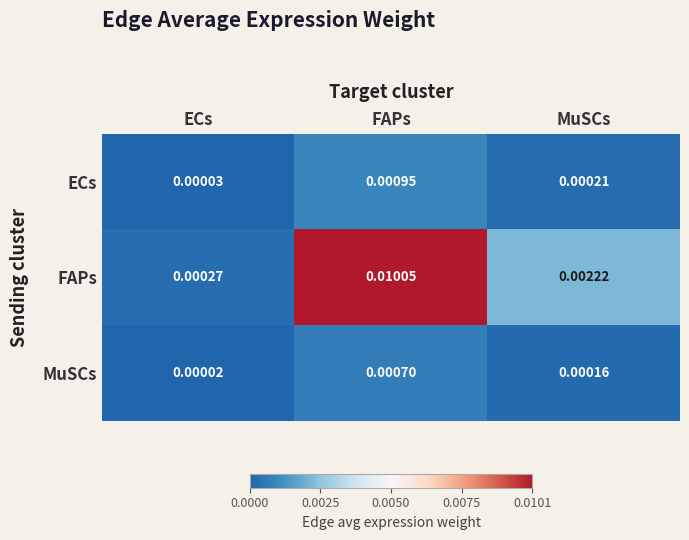

At which category is the sum across all series the highest?

FAPs